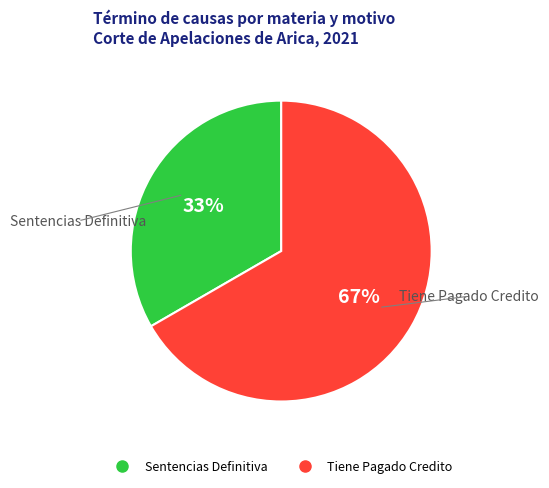

Count the number of slices in the pie.

2